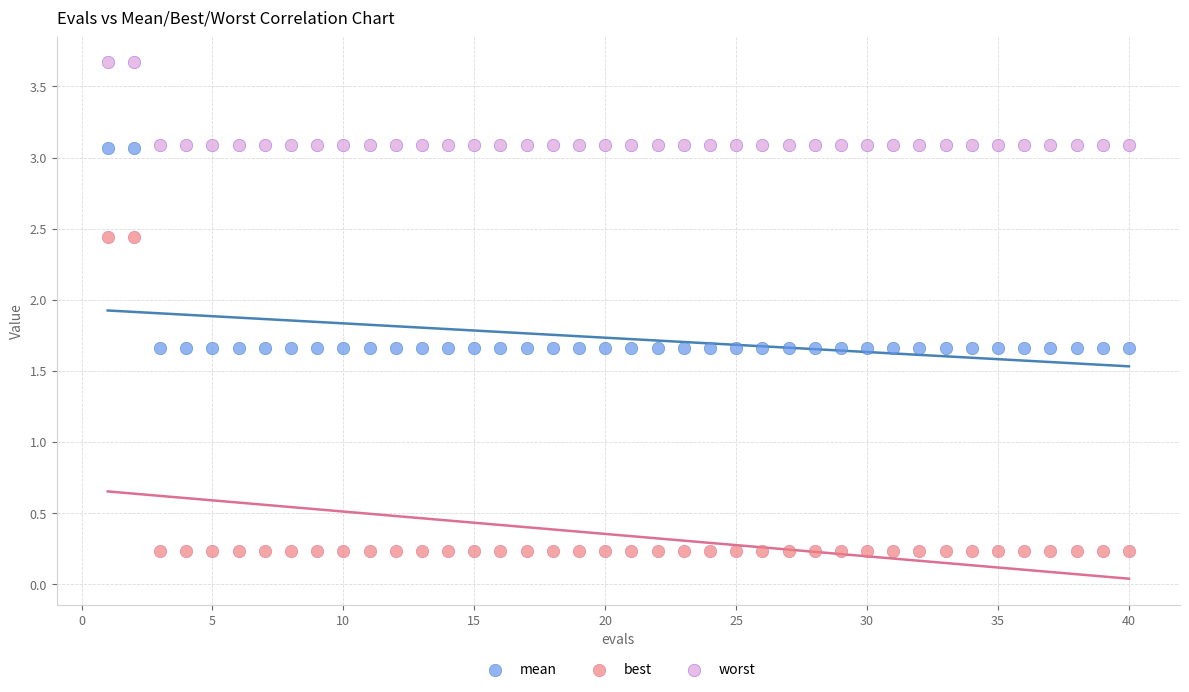

Which series has the widest spread of Y values?

best